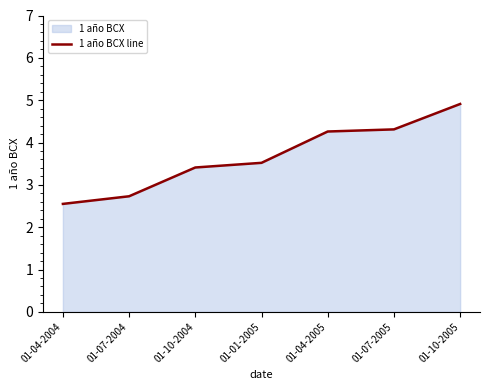

Rank the categories by value from lowest to highest.

01-04-2004, 01-07-2004, 01-10-2004, 01-01-2005, 01-04-2005, 01-07-2005, 01-10-2005